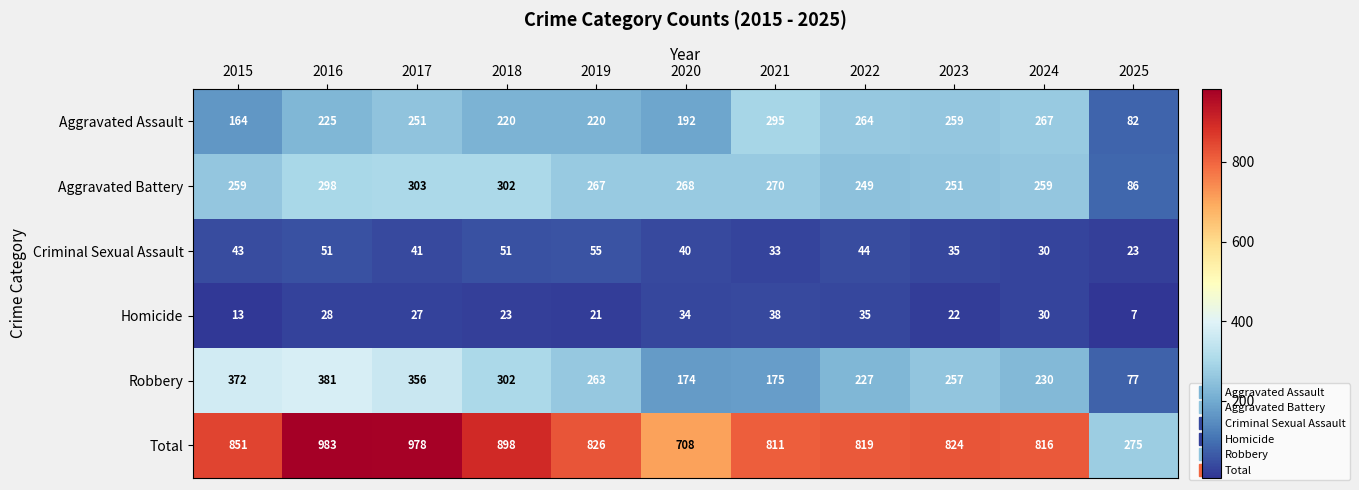

True or false: Total has a value of 998 at 2020.

False